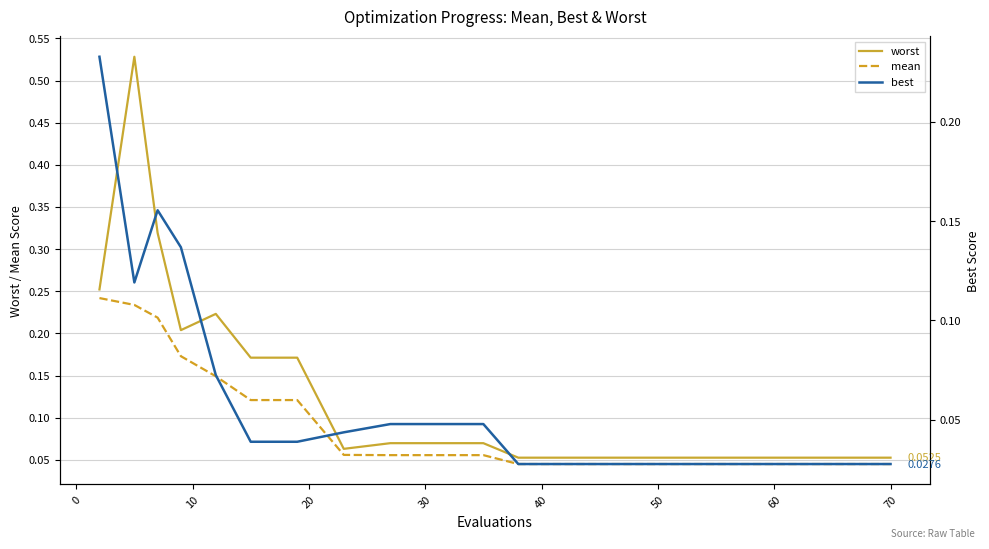

Which series has the largest total across all categories?

worst